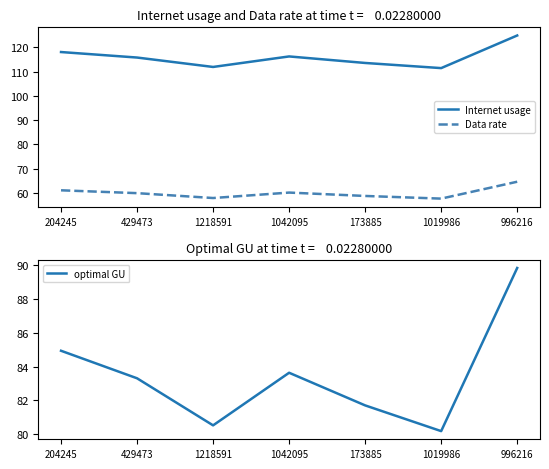

Reading right to left, list all the values displayed in this chart.

Internet usage: 124.8	111.4	113.5	116.2	111.9	115.8	118.0
Data rate: 64.6	57.7	58.8	60.2	57.9	59.9	61.1
optimal GU: 89.8	80.2	81.7	83.6	80.5	83.3	84.9